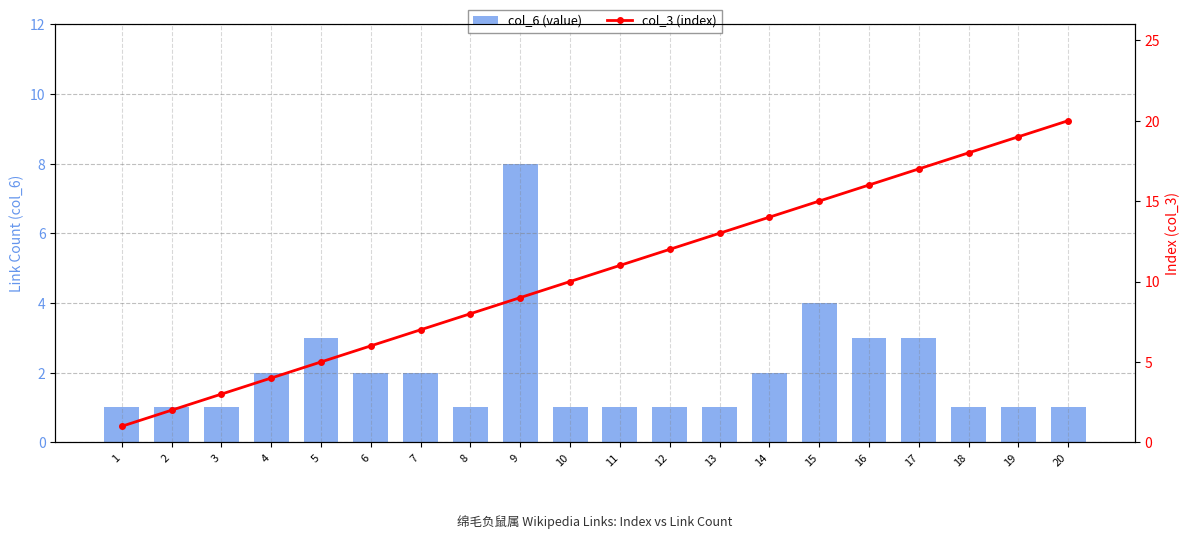

What are all the series names shown in the legend?

col_6 (value), col_3 (index)